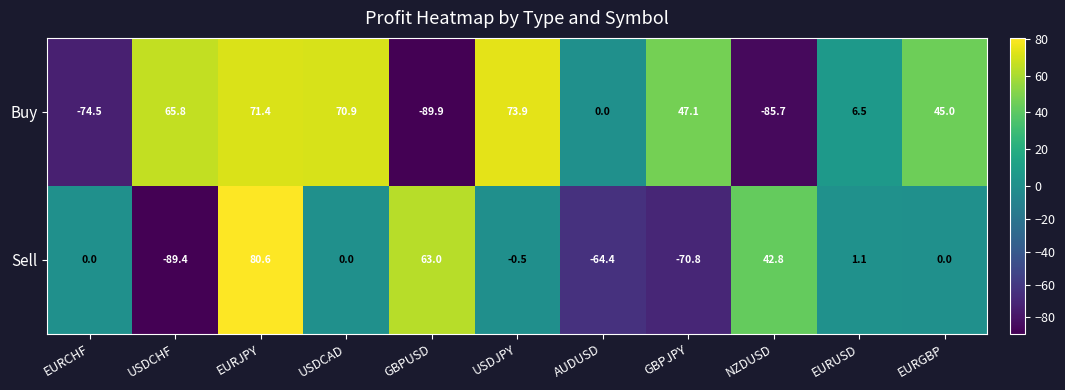

Which series has the largest total across all categories?

Buy